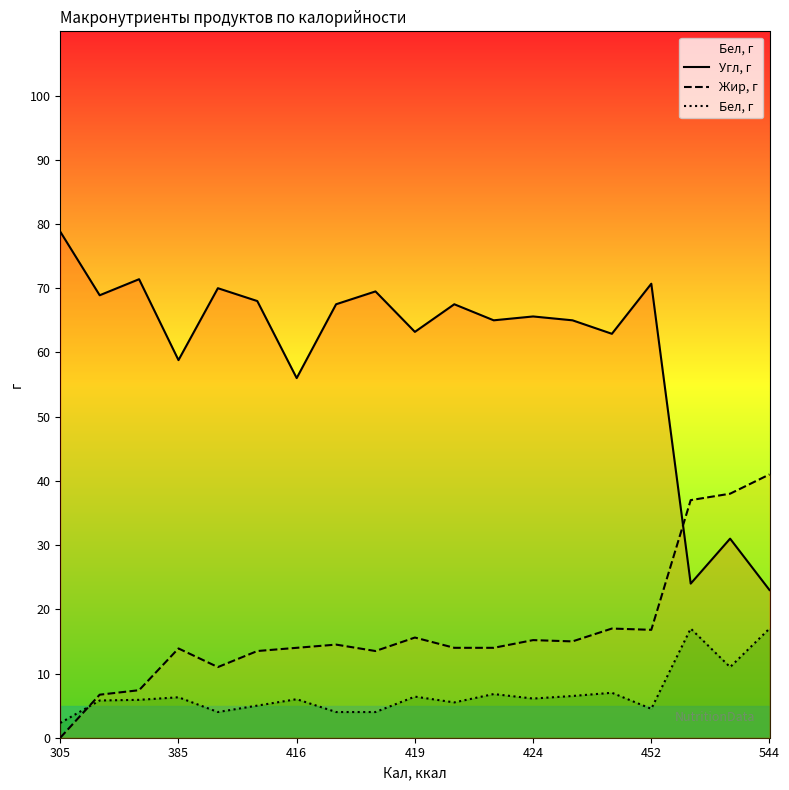

True or false: Угл, г and Бел, г intersect in this chart.

False